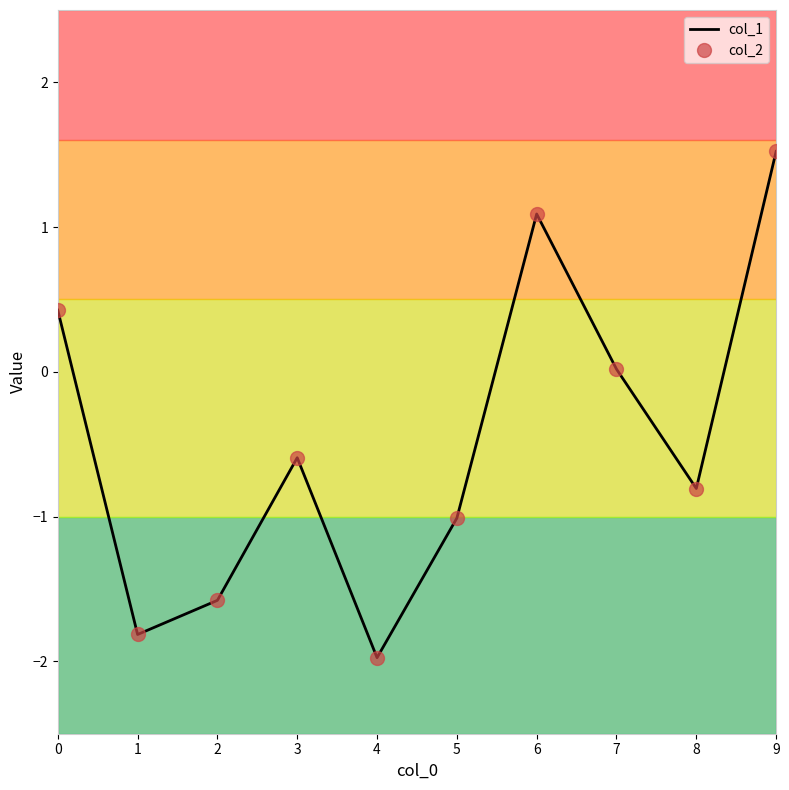

Which series changed the most between 0 and 9?

col_2